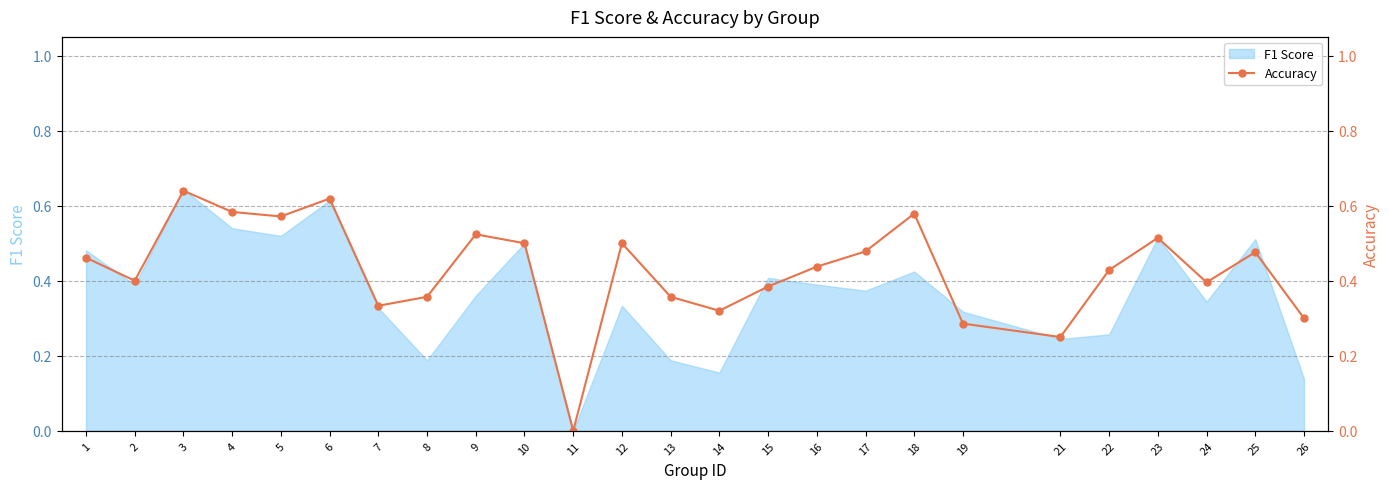

Which category has the highest value in the F1 Score series?

3